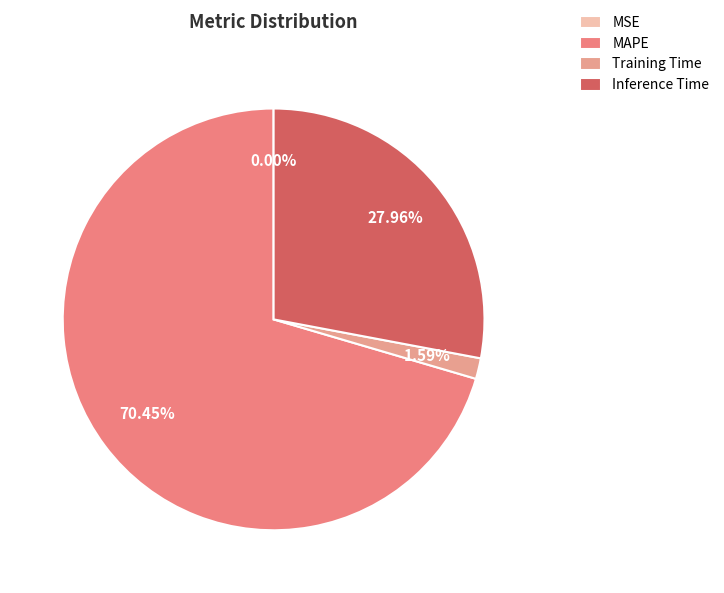

What is the change in value from MAPE to Inference Time?

-1.4